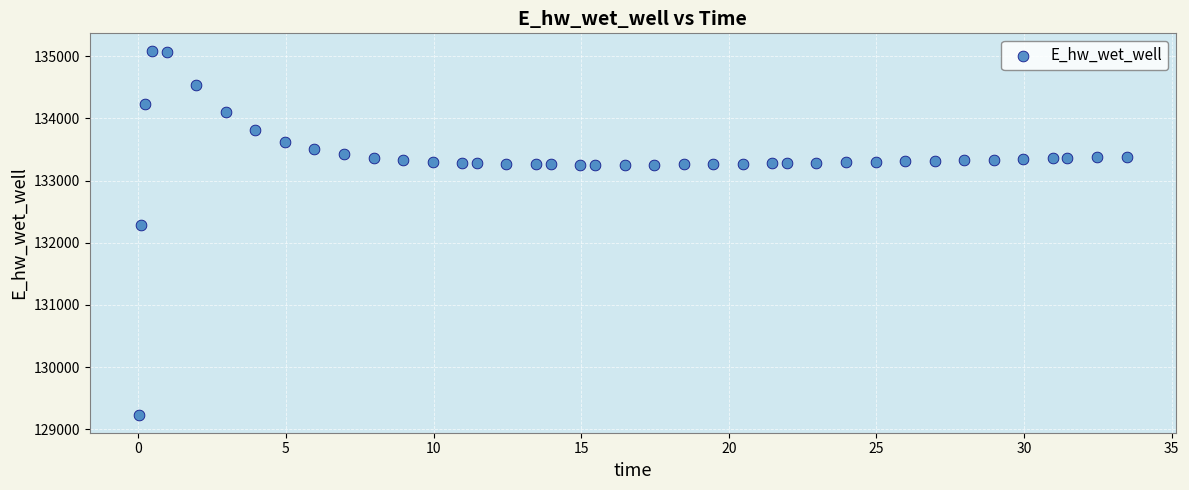

What Y value in the scatter plot is closest to 132157?

132285.1